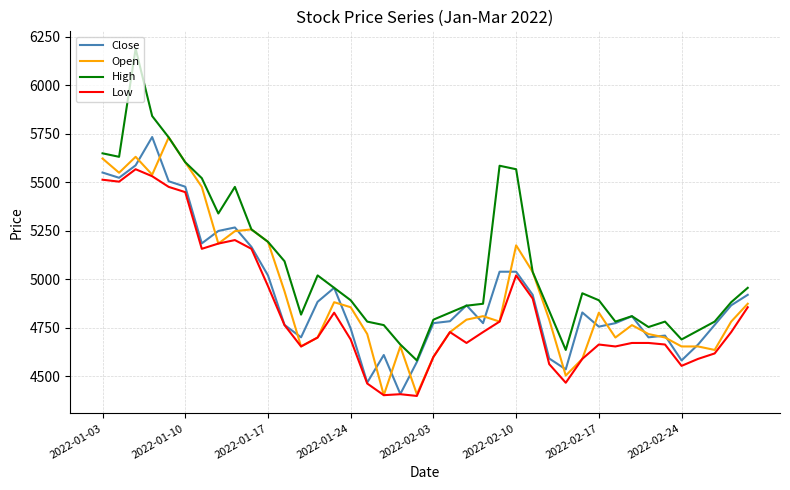

Which series has the widest spread of values?

High